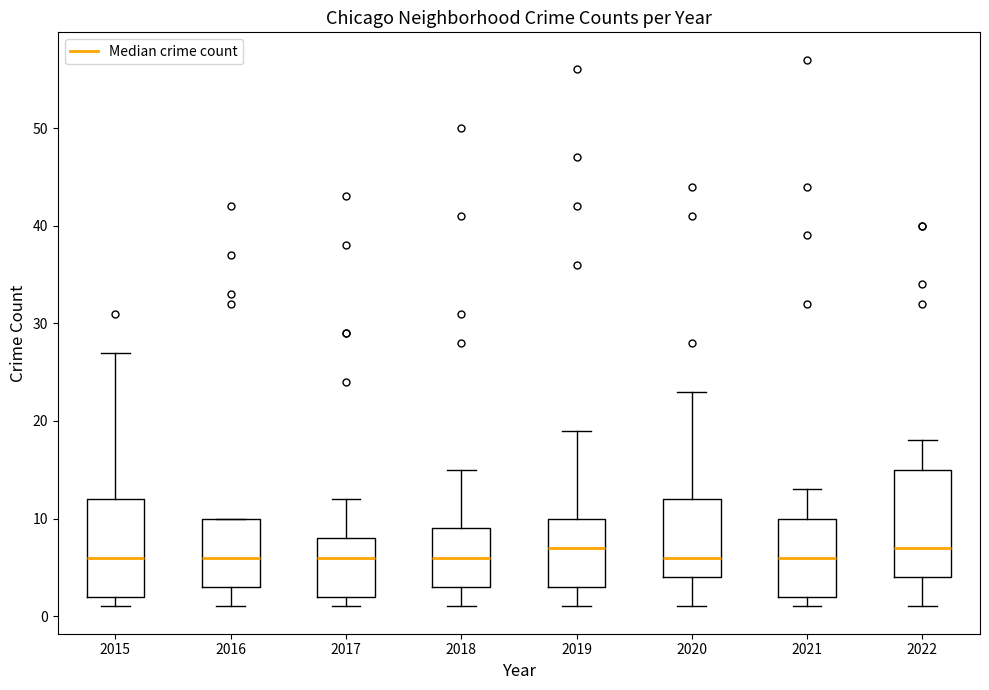

Reading left to right, read every box against the y-axis: the position of its median line, the range the box covers, and the ends of its whiskers. The values are not printed on the chart, so give them approximately, as read against the axis.

2015: median 6, box 2 to 12, whiskers 1 to 27
2016: median 6, box 3 to 10, whiskers 1 to 10
2017: median 6, box 2 to 8, whiskers 1 to 12
2018: median 6, box 3 to 9, whiskers 1 to 15
2019: median 7, box 3 to 10, whiskers 1 to 19
2020: median 6, box 4 to 12, whiskers 1 to 23
2021: median 6, box 2 to 10, whiskers 1 to 13
2022: median 7, box 4 to 15, whiskers 1 to 18